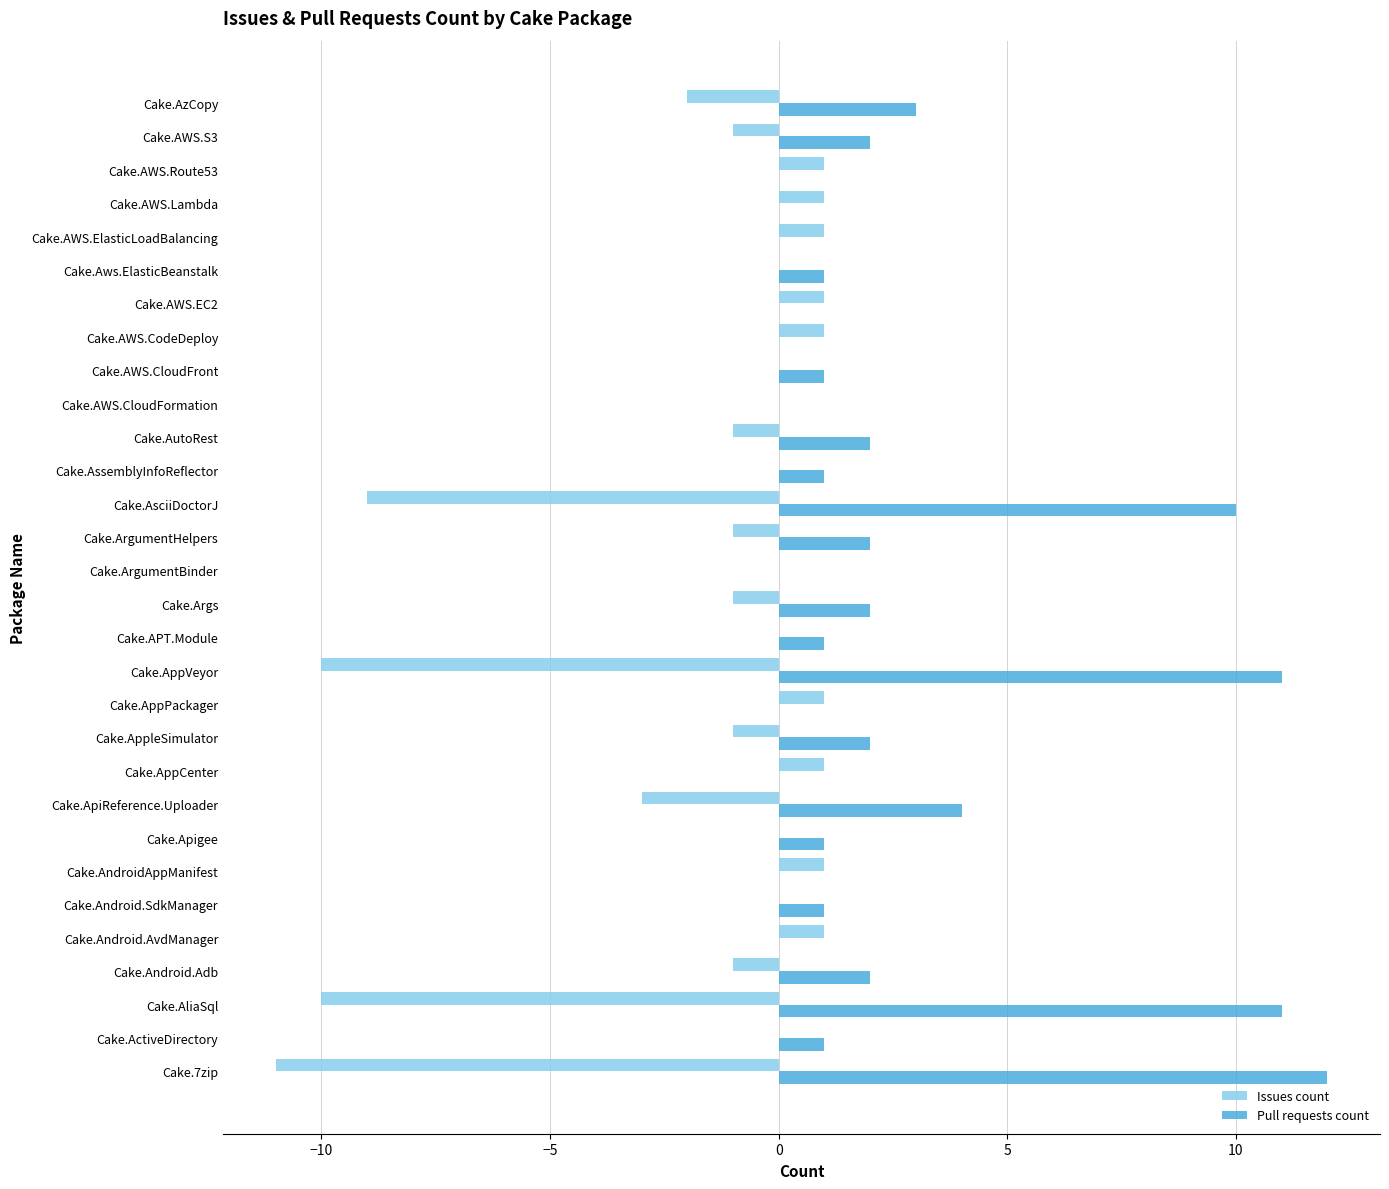

At which label is Issues count closest to -5?

Cake.ApiReference.Uploader